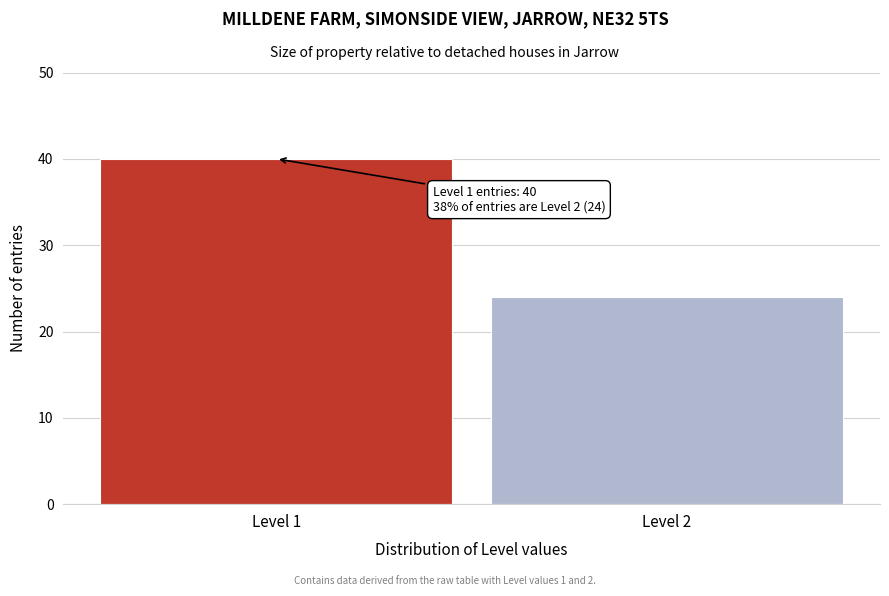

Reading left to right, transcribe all the data shown in this chart.

40	24